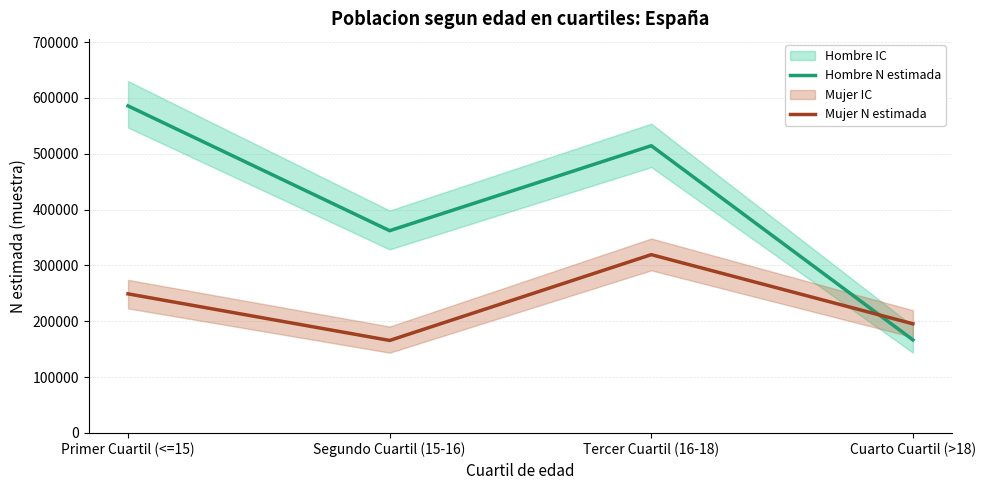

True or false: Hombre N estimada and Mujer N estimada cross at least once.

True